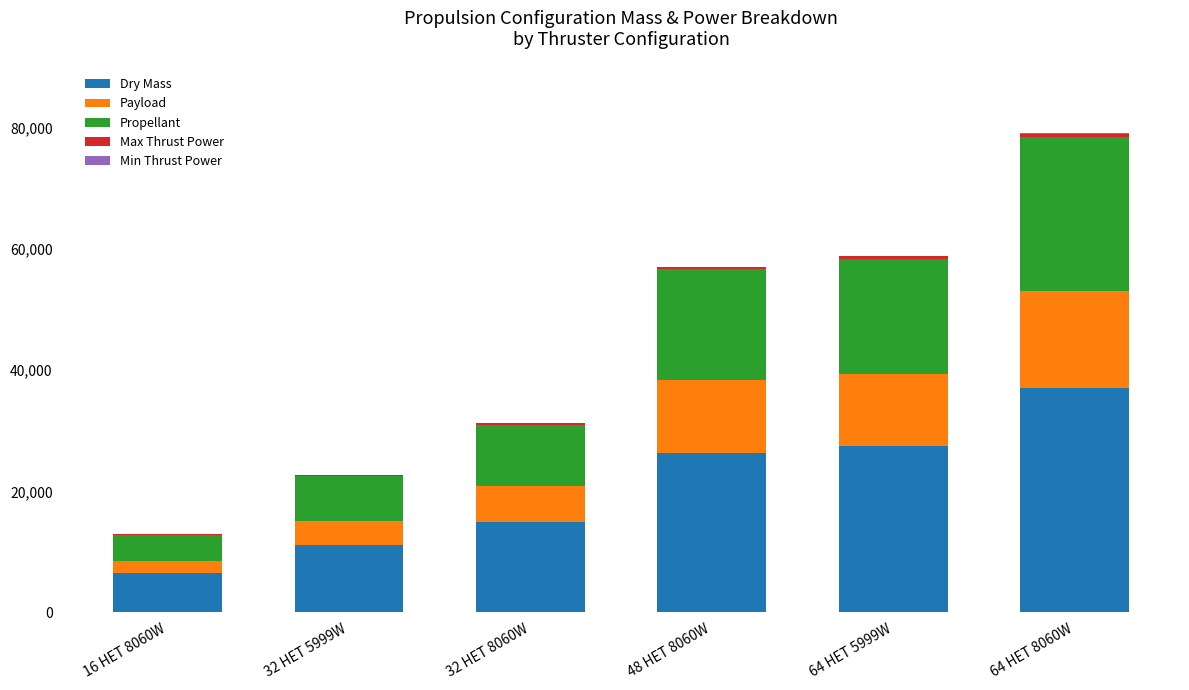

At which category is the sum across all series the highest?

64 HET 8060W